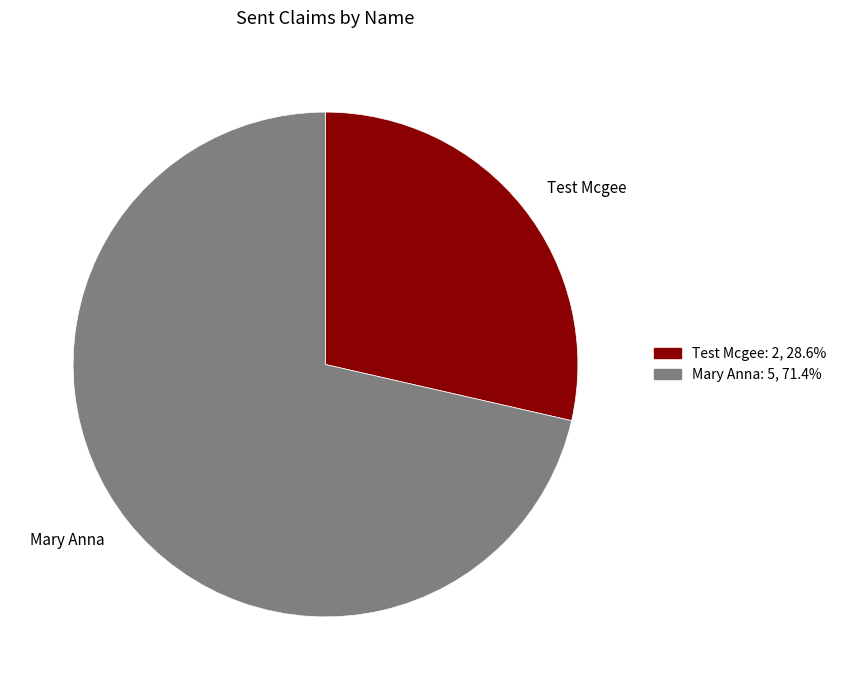

Rank the categories by value from lowest to highest.

Test Mcgee, Mary Anna